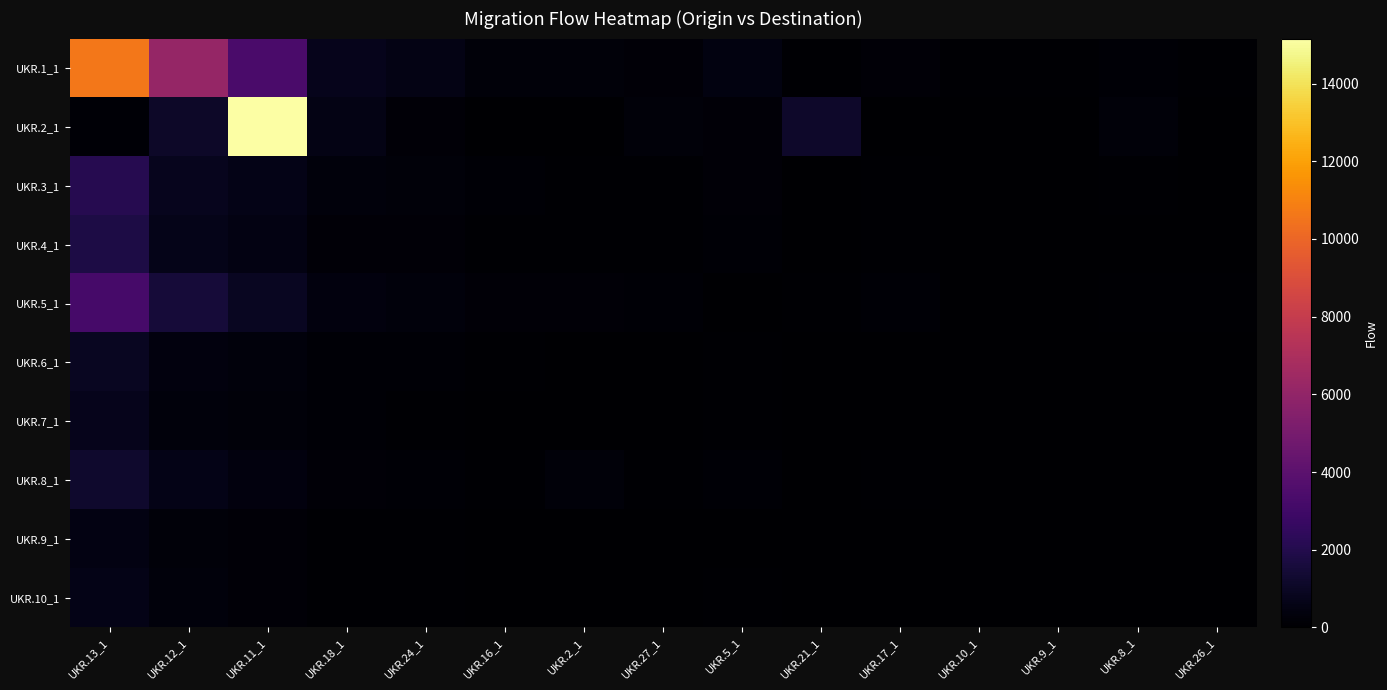

Reading left to right, extract all data points from this chart.

UKR.1_1: UKR.13_1=10616	UKR.12_1=6154	UKR.11_1=3349	UKR.18_1=747	UKR.24_1=572	UKR.16_1=290	UKR.2_1=242	UKR.27_1=214	UKR.5_1=451	UKR.21_1=115	UKR.17_1=204	UKR.10_1=87	UKR.9_1=67	UKR.8_1=147	UKR.26_1=94
UKR.2_1: UKR.13_1=174	UKR.12_1=1066	UKR.11_1=15157	UKR.18_1=541	UKR.24_1=230	UKR.16_1=59	UKR.2_1=0	UKR.27_1=264	UKR.5_1=197	UKR.21_1=1170	UKR.17_1=0	UKR.10_1=52	UKR.9_1=0	UKR.8_1=265	UKR.26_1=0
UKR.3_1: UKR.13_1=2100	UKR.12_1=800	UKR.11_1=600	UKR.18_1=300	UKR.24_1=250	UKR.16_1=120	UKR.2_1=100	UKR.27_1=90	UKR.5_1=180	UKR.21_1=50	UKR.17_1=80	UKR.10_1=30	UKR.9_1=25	UKR.8_1=60	UKR.26_1=40
UKR.4_1: UKR.13_1=1800	UKR.12_1=700	UKR.11_1=500	UKR.18_1=200	UKR.24_1=180	UKR.16_1=100	UKR.2_1=80	UKR.27_1=70	UKR.5_1=150	UKR.21_1=40	UKR.17_1=60	UKR.10_1=20	UKR.9_1=15	UKR.8_1=50	UKR.26_1=30
UKR.5_1: UKR.13_1=3200	UKR.12_1=1500	UKR.11_1=900	UKR.18_1=400	UKR.24_1=350	UKR.16_1=200	UKR.2_1=197	UKR.27_1=160	UKR.5_1=0	UKR.21_1=80	UKR.17_1=130	UKR.10_1=50	UKR.9_1=40	UKR.8_1=100	UKR.26_1=70
UKR.6_1: UKR.13_1=900	UKR.12_1=400	UKR.11_1=300	UKR.18_1=150	UKR.24_1=120	UKR.16_1=60	UKR.2_1=50	UKR.27_1=45	UKR.5_1=90	UKR.21_1=25	UKR.17_1=40	UKR.10_1=15	UKR.9_1=10	UKR.8_1=35	UKR.26_1=20
UKR.7_1: UKR.13_1=750	UKR.12_1=350	UKR.11_1=250	UKR.18_1=120	UKR.24_1=100	UKR.16_1=50	UKR.2_1=40	UKR.27_1=35	UKR.5_1=70	UKR.21_1=20	UKR.17_1=30	UKR.10_1=12	UKR.9_1=8	UKR.8_1=25	UKR.26_1=15
UKR.8_1: UKR.13_1=1200	UKR.12_1=600	UKR.11_1=400	UKR.18_1=200	UKR.24_1=170	UKR.16_1=90	UKR.2_1=265	UKR.27_1=80	UKR.5_1=130	UKR.21_1=45	UKR.17_1=70	UKR.10_1=28	UKR.9_1=20	UKR.8_1=0	UKR.26_1=40
UKR.9_1: UKR.13_1=500	UKR.12_1=250	UKR.11_1=180	UKR.18_1=90	UKR.24_1=75	UKR.16_1=38	UKR.2_1=30	UKR.27_1=28	UKR.5_1=55	UKR.21_1=15	UKR.17_1=25	UKR.10_1=10	UKR.9_1=0	UKR.8_1=20	UKR.26_1=12
UKR.10_1: UKR.13_1=650	UKR.12_1=300	UKR.11_1=220	UKR.18_1=100	UKR.24_1=85	UKR.16_1=45	UKR.2_1=52	UKR.27_1=32	UKR.5_1=65	UKR.21_1=18	UKR.17_1=28	UKR.10_1=0	UKR.9_1=14	UKR.8_1=22	UKR.26_1=14